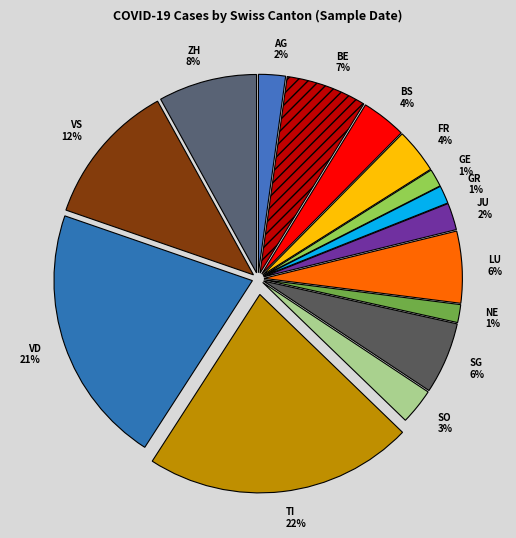

Is there any slice that represents more than half of the pie?

No